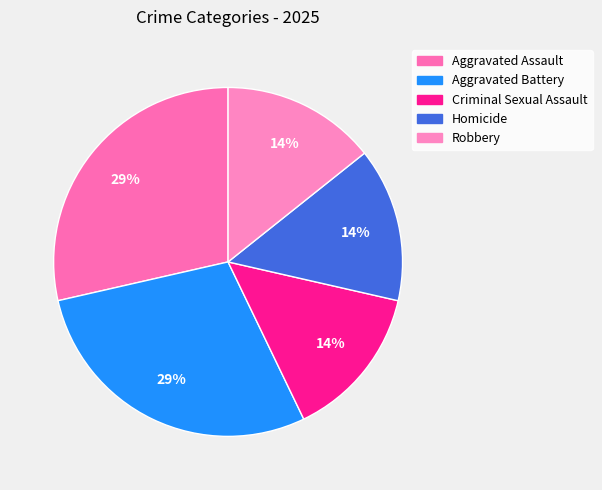

Count the number of slices in the pie.

5